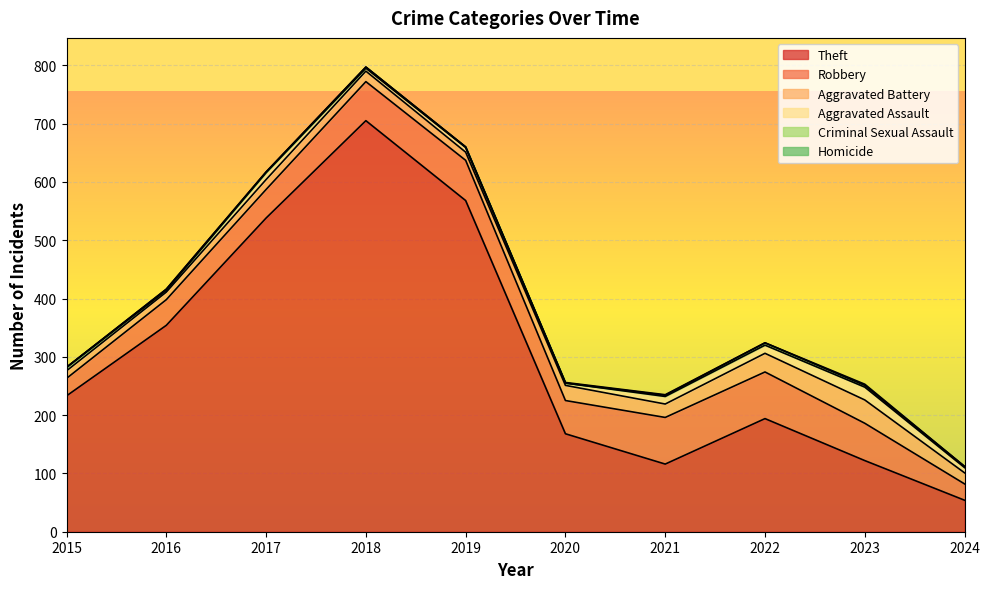

Count the number of categories in the chart.

10